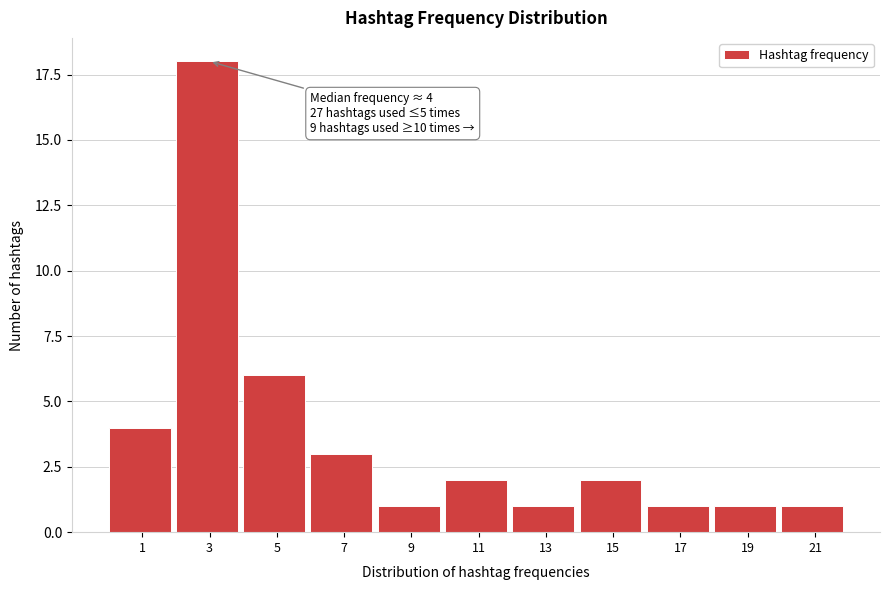

Reading left to right, extract all data points from this chart.

1=4	3=18	5=6	7=3	9=1	11=2	13=1	15=2	17=1	19=1	21=1